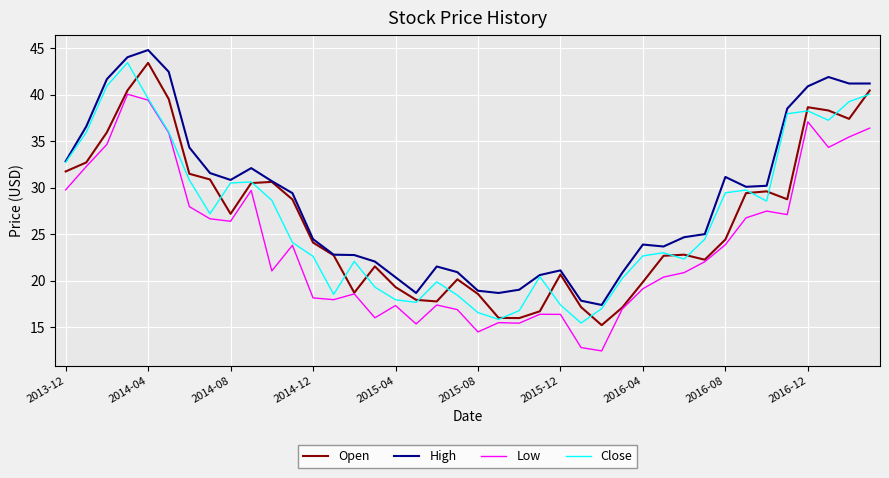

What is the highest value of the Open series?

43.4